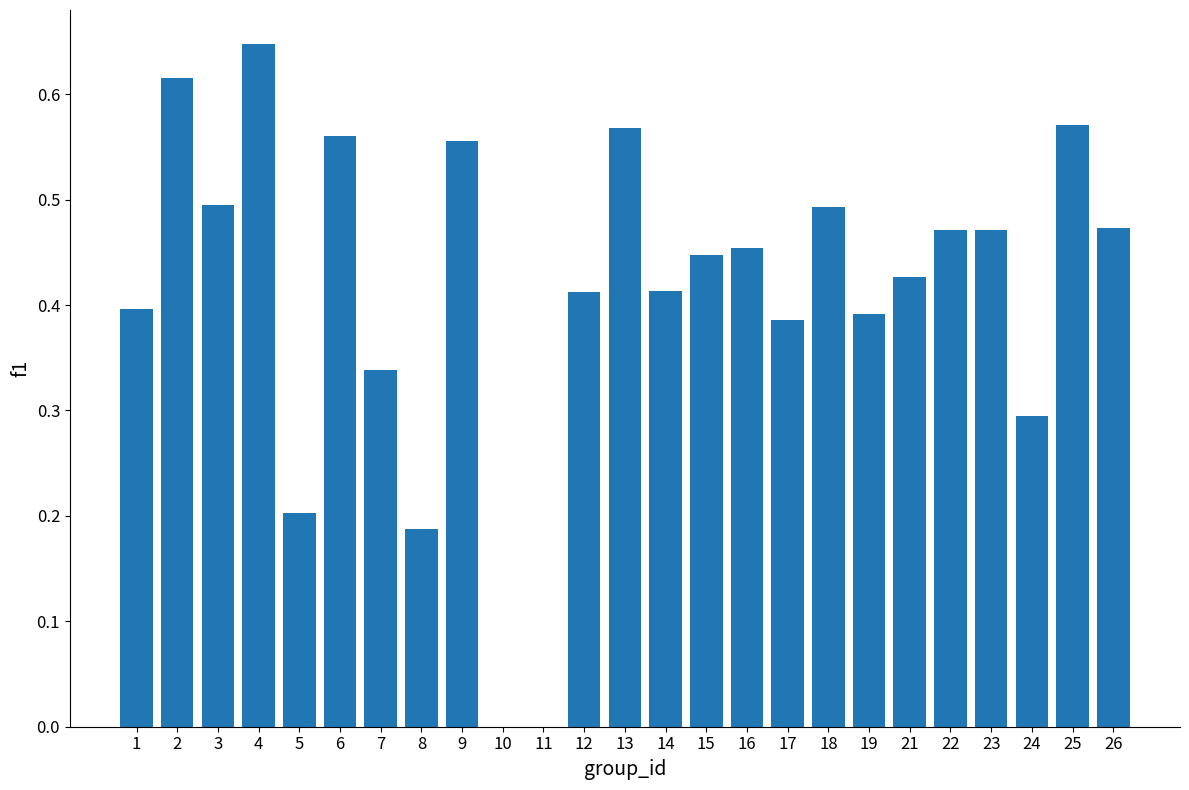

Which has a higher value, 5 or 2?

2